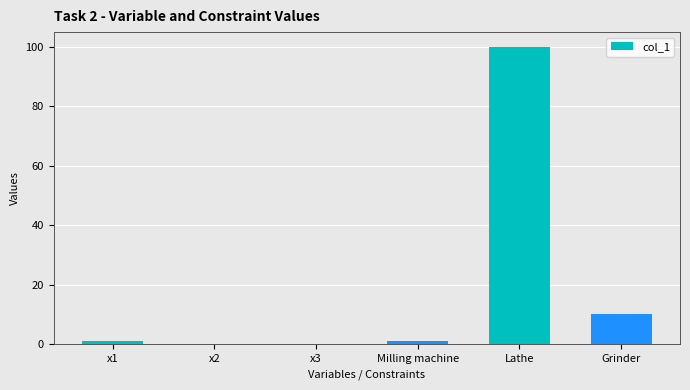

Count the number of data series in this chart.

1